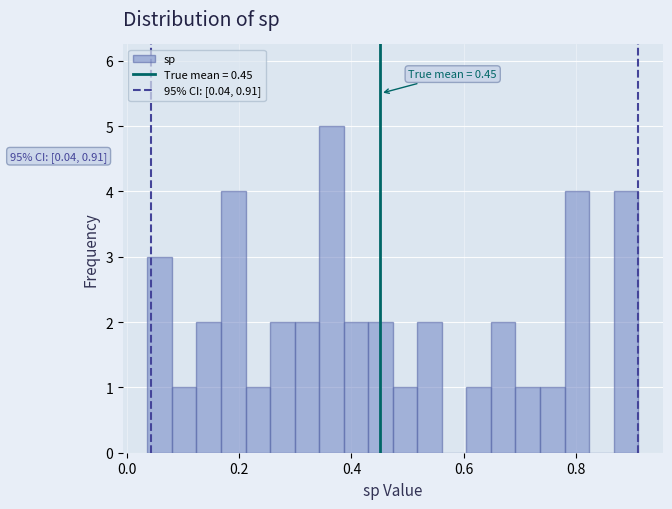

Around what value on the x-axis is the tallest bar? Give the approximate position of its centre, as read against the axis.

0.36